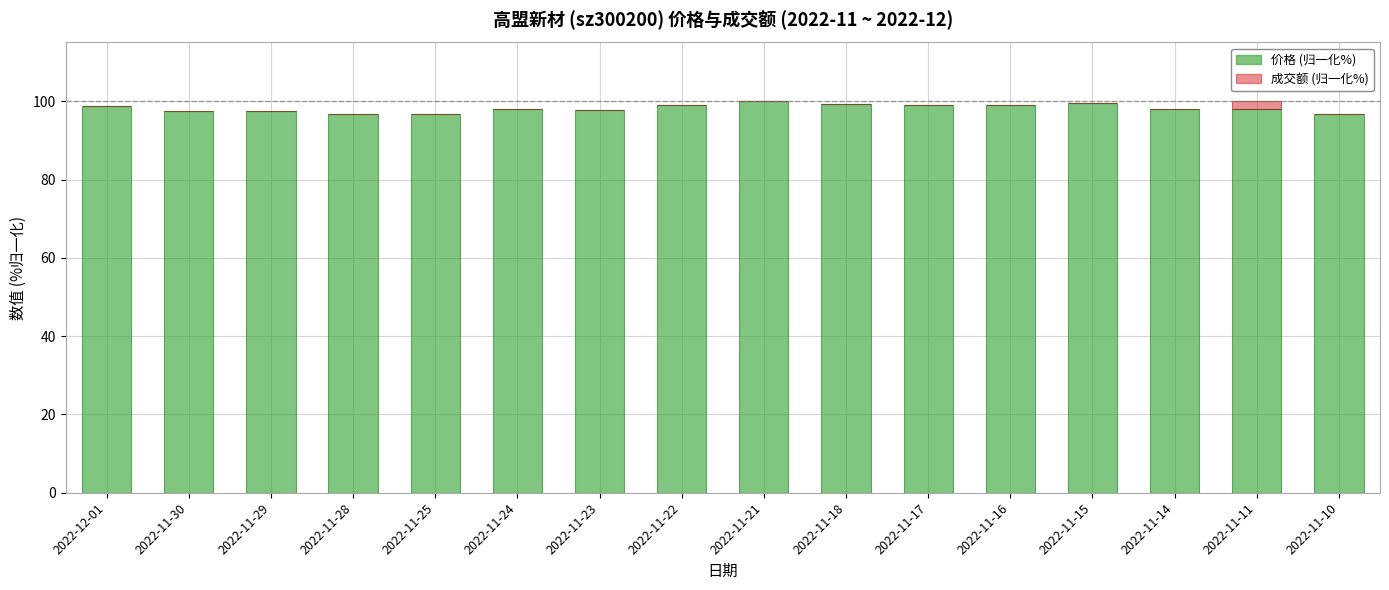

The 价格 (归一化%) series shows 99.2 at 2022-11-18. True or false?

True